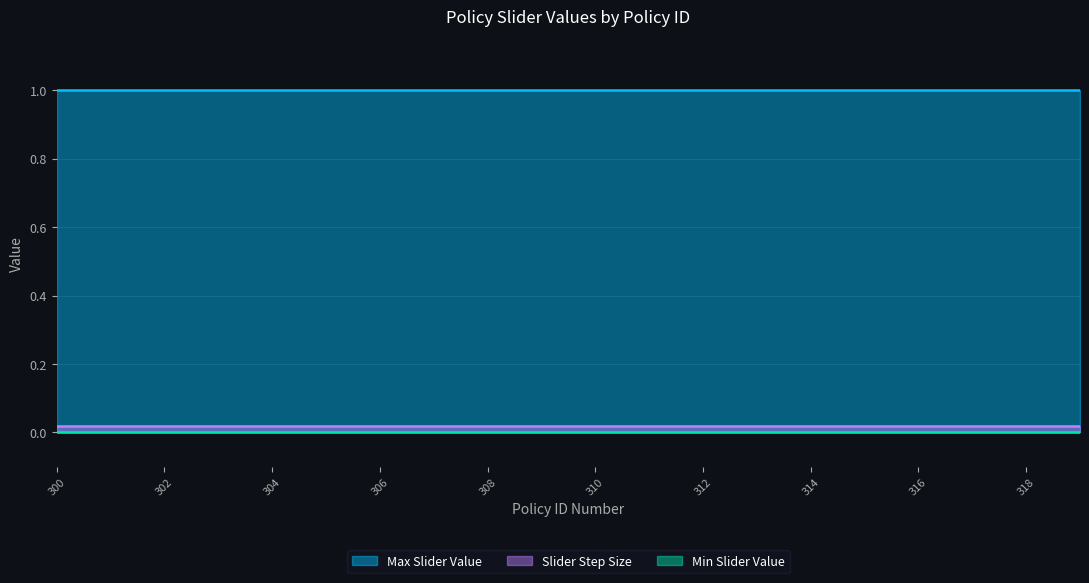

At which category does the chart reach its minimum across all series?

300